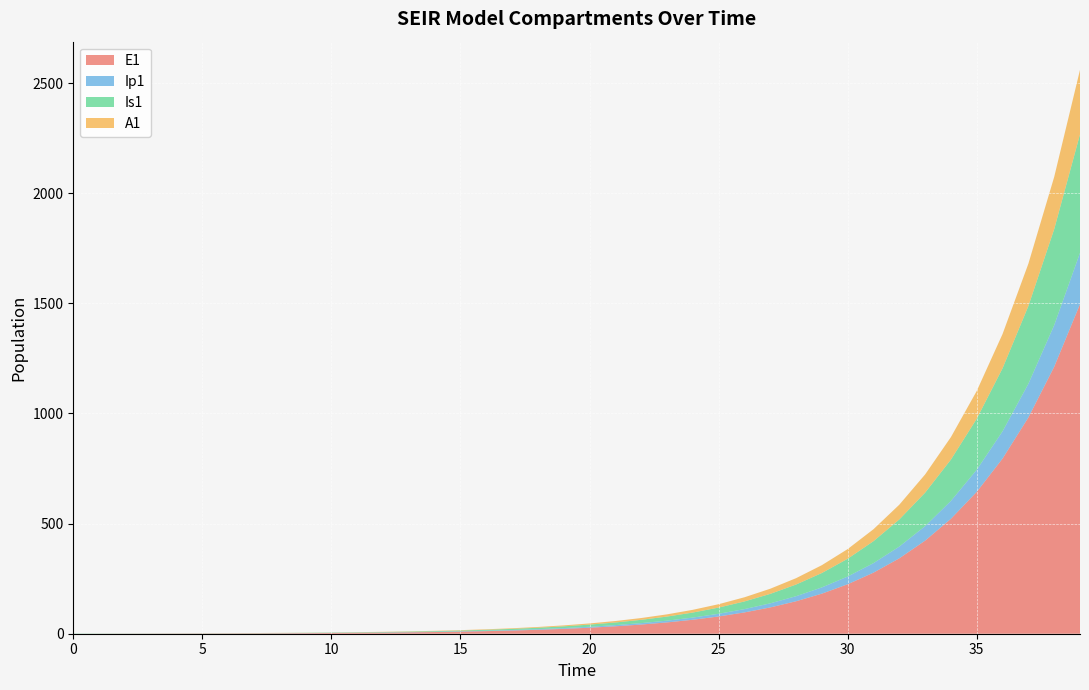

Reading left to right, transcribe all the data shown in this chart.

E1: 0=0.0	1=0.3	2=0.5	3=0.7	4=0.9	5=1.1	6=1.4	7=1.8	8=2.2	9=2.7	10=3.3	11=4.1	12=5.1	13=6.2	14=7.7	15=9.5	16=11.8	17=14.5	18=17.9	19=22.1	20=27.3	21=33.7	22=41.6	23=51.4	24=63.4	25=78.3	26=96.7	27=119.4	28=147.4	29=182.0	30=224.6	31=277.3	32=342.4	33=422.7	34=521.8	35=644.2	36=795.3	37=981.8	38=1212.0	39=1496.2
Ip1: 0=0.0	1=0.0	2=0.1	3=0.1	4=0.1	5=0.2	6=0.2	7=0.3	8=0.3	9=0.4	10=0.5	11=0.6	12=0.8	13=1.0	14=1.2	15=1.5	16=1.8	17=2.3	18=2.8	19=3.4	20=4.3	21=5.2	22=6.5	23=8.0	24=9.9	25=12.2	26=15.1	27=18.6	28=22.9	29=28.3	30=35.0	31=43.2	32=53.3	33=65.8	34=81.3	35=100.3	36=123.8	37=152.9	38=188.7	39=233.0
Is1: 0=1.0	1=0.8	2=0.7	3=0.6	4=0.6	5=0.6	6=0.7	7=0.8	8=0.9	9=1.0	10=1.3	11=1.5	12=1.9	13=2.3	14=2.8	15=3.4	16=4.2	17=5.2	18=6.5	19=8.0	20=9.8	21=12.1	22=15.0	23=18.5	24=22.8	25=28.2	26=34.8	27=42.9	28=53.0	29=65.4	30=80.8	31=99.7	32=123.1	33=152.0	34=187.7	35=231.7	36=286.1	37=353.1	38=436.0	39=538.2
A1: 0=0.0	1=0.0	2=0.0	3=0.1	4=0.1	5=0.2	6=0.2	7=0.3	8=0.4	9=0.5	10=0.6	11=0.8	12=1.0	13=1.2	14=1.5	15=1.9	16=2.3	17=2.8	18=3.5	19=4.3	20=5.3	21=6.6	22=8.1	23=10.1	24=12.4	25=15.3	26=18.9	27=23.4	28=28.8	29=35.6	30=43.9	31=54.3	32=67.0	33=82.7	34=102.1	35=126.0	36=155.6	37=192.1	38=237.1	39=292.8